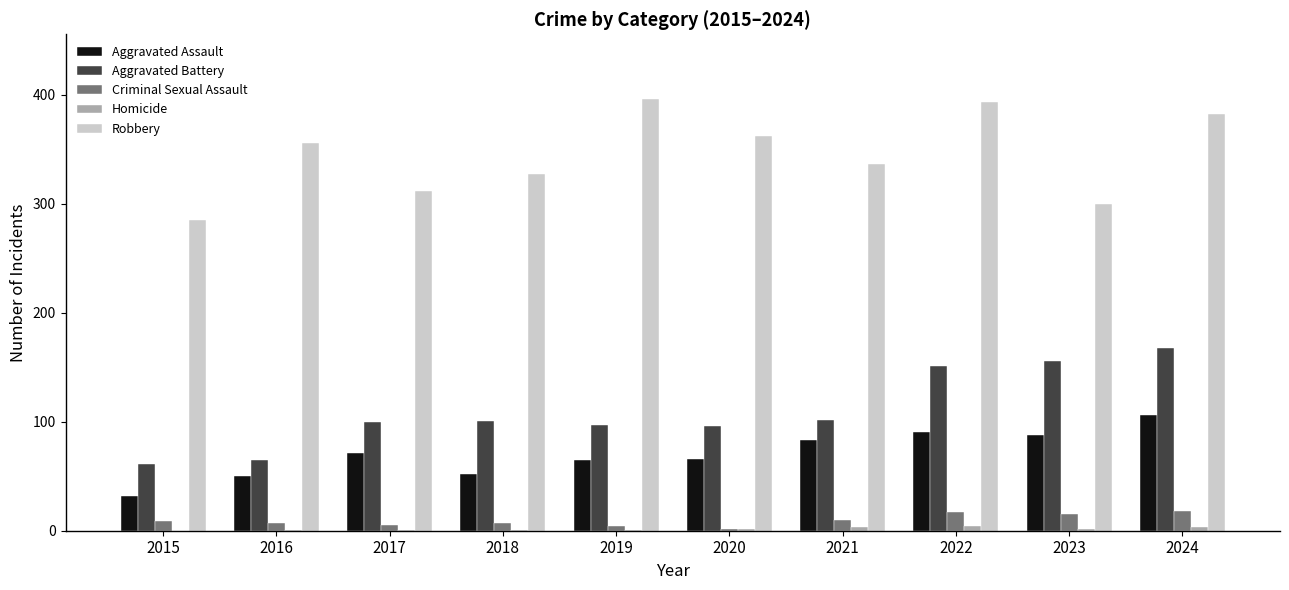

What is the highest value of the Criminal Sexual Assault series?

18